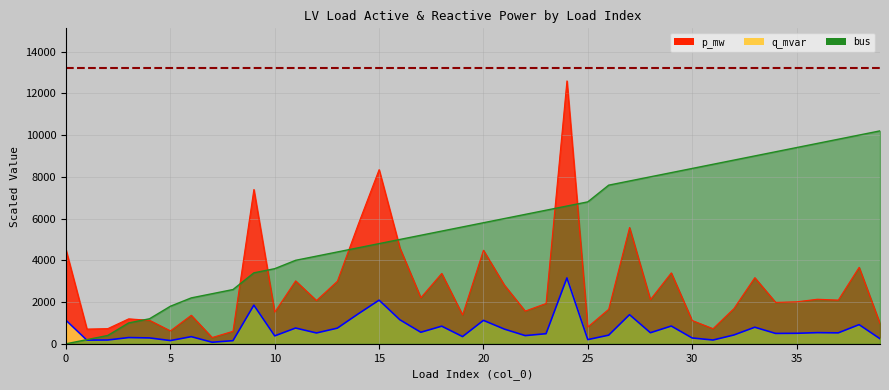

Reading right to left, what are all the values shown in this chart?

p_mw: 39=972.7	38=3665.4	37=2093.7	36=2135.4	35=2011.1	34=1984.3	33=3168.7	32=1686.8	31=724.5	30=1116.6	29=3397.3	28=2118.5	27=5571.0	26=1654.2	25=805.9	24=12593.1	23=1932.8	22=1568.4	21=2815.8	20=4482.3	19=1383.2	18=3370.8	17=2208.4	16=4584.6	15=8343.2	14=5721.8	13=2997.0	12=2073.6	11=3014.8	10=1517.7	9=7392.3	8=601.4	7=300.9	6=1367.1	5=620.4	4=1126.0	3=1195.7	2=728.1	1=705.7	0=4493.8
q_mvar: 39=243.8	38=918.6	37=524.7	36=535.2	35=504.0	34=497.3	33=794.1	32=422.8	31=181.6	30=279.8	29=851.4	28=530.9	27=1396.2	26=414.6	25=202.0	24=3156.1	23=484.4	22=393.1	21=705.7	20=1123.4	19=346.7	18=844.8	17=553.5	16=1149.0	15=2091.0	14=1434.0	13=751.1	12=519.7	11=755.6	10=380.4	9=1852.7	8=150.7	7=75.4	6=342.6	5=155.5	4=282.2	3=299.7	2=182.5	1=176.9	0=1126.3
bus: 39=10200.0	38=10000.0	37=9800.0	36=9600.0	35=9400.0	34=9200.0	33=9000.0	32=8800.0	31=8600.0	30=8400.0	29=8200.0	28=8000.0	27=7800.0	26=7600.0	25=6800.0	24=6600.0	23=6400.0	22=6200.0	21=6000.0	20=5800.0	19=5600.0	18=5400.0	17=5200.0	16=5000.0	15=4800.0	14=4600.0	13=4400.0	12=4200.0	11=4000.0	10=3600.0	9=3400.0	8=2600.0	7=2400.0	6=2200.0	5=1800.0	4=1200.0	3=1000.0	2=400.0	1=200.0	0=0.0